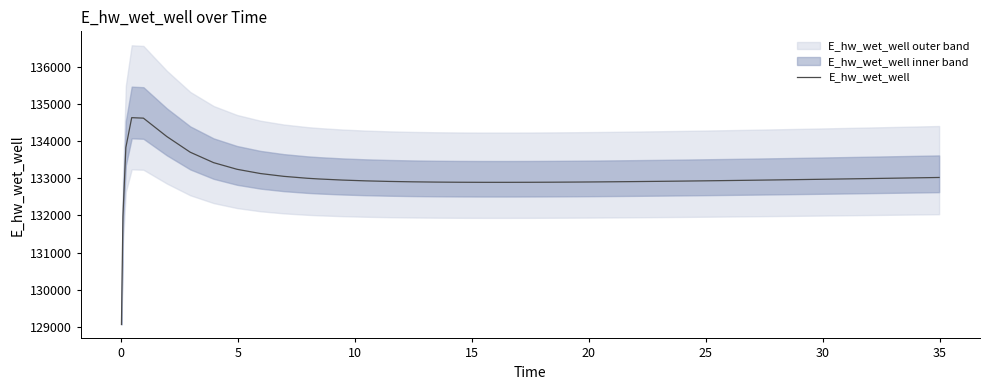

What is the label of the 31st point from the left?

30